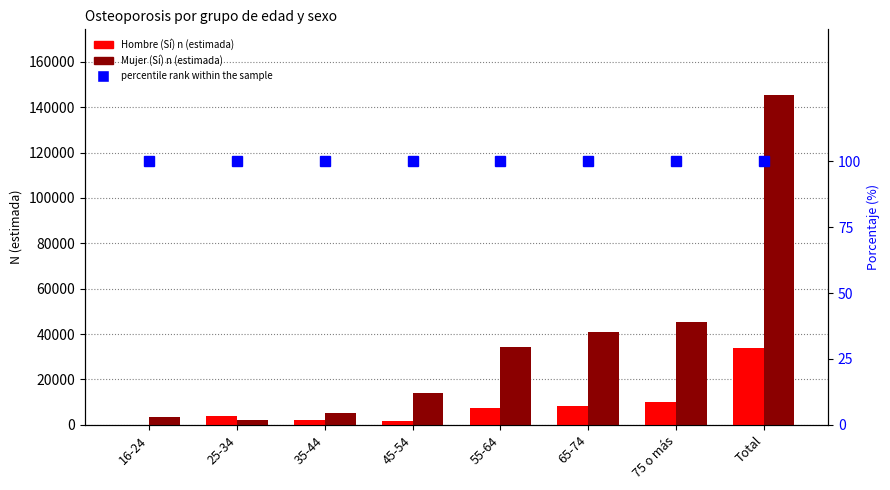

Count the number of categories in the chart.

8